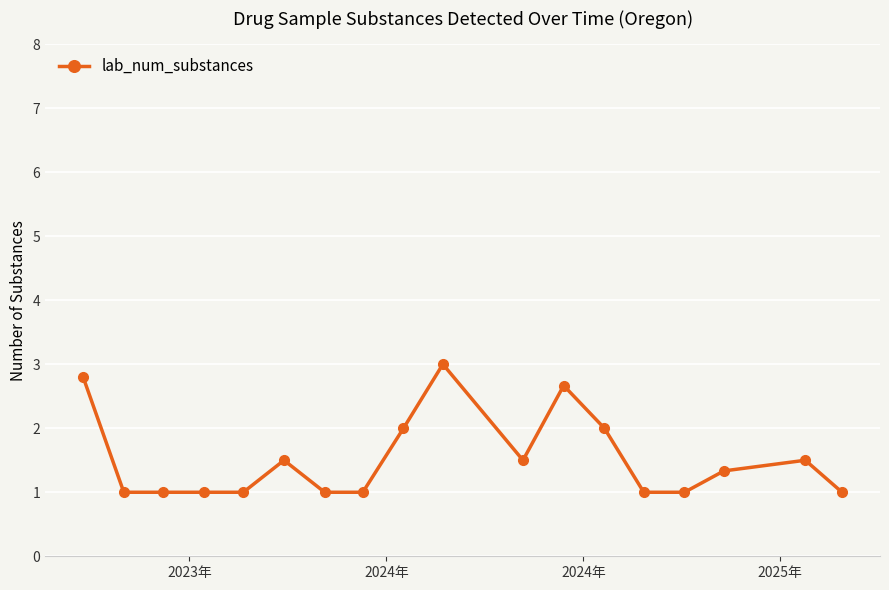

True or false: there are more than 1 points higher than both neighbors.

True